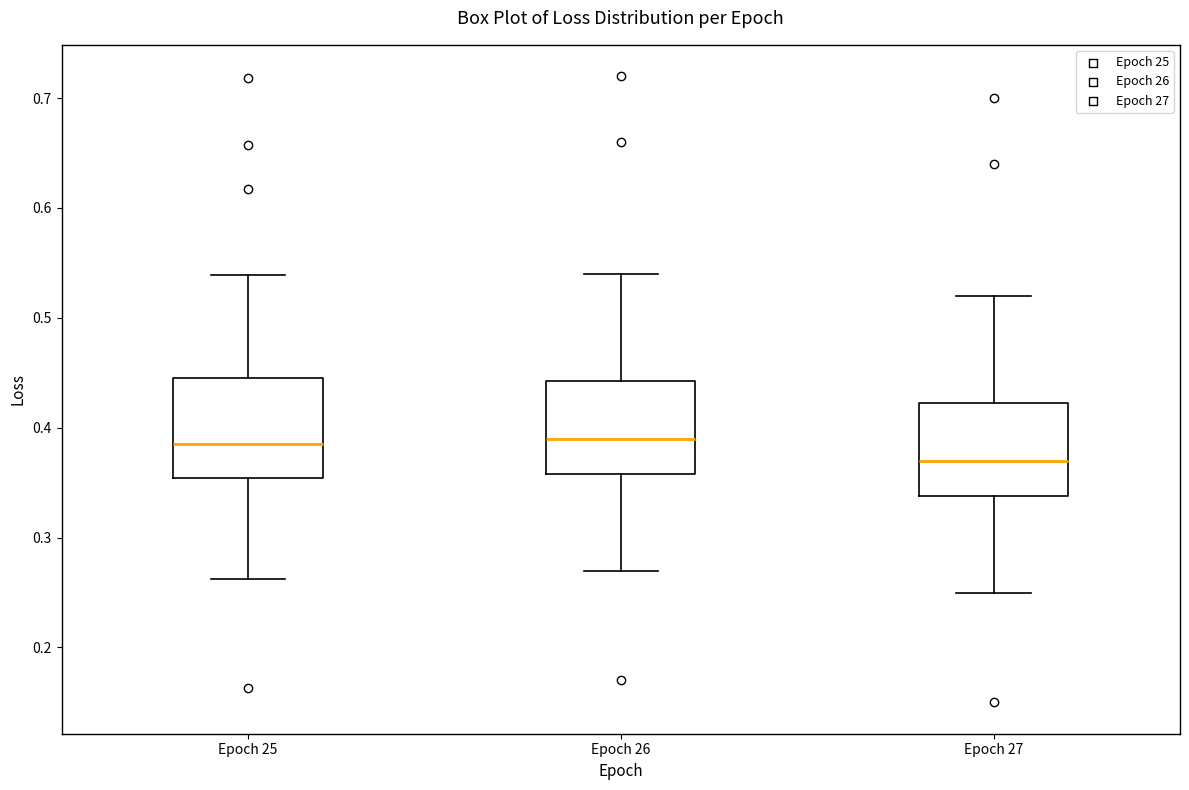

Reading left to right, read every box against the y-axis: the position of its median line, the range the box covers, and the ends of its whiskers. The values are not printed on the chart, so give them approximately, as read against the axis.

Epoch 25: median 0.39, box 0.35 to 0.45, whiskers 0.26 to 0.54
Epoch 26: median 0.39, box 0.36 to 0.44, whiskers 0.27 to 0.54
Epoch 27: median 0.37, box 0.34 to 0.42, whiskers 0.25 to 0.52